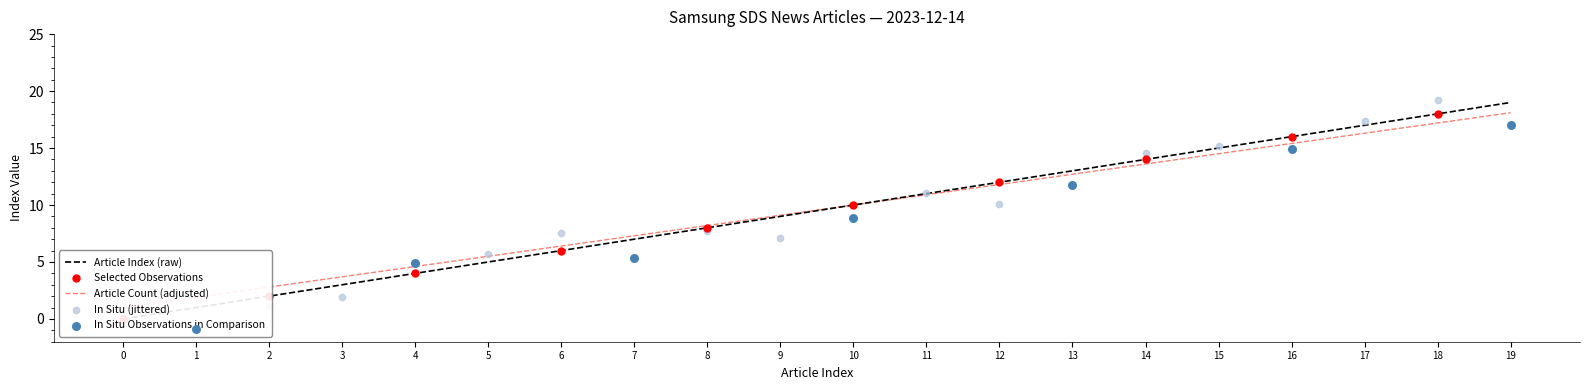

Which series reaches the minimum Y coordinate?

Article Count (cumulative)